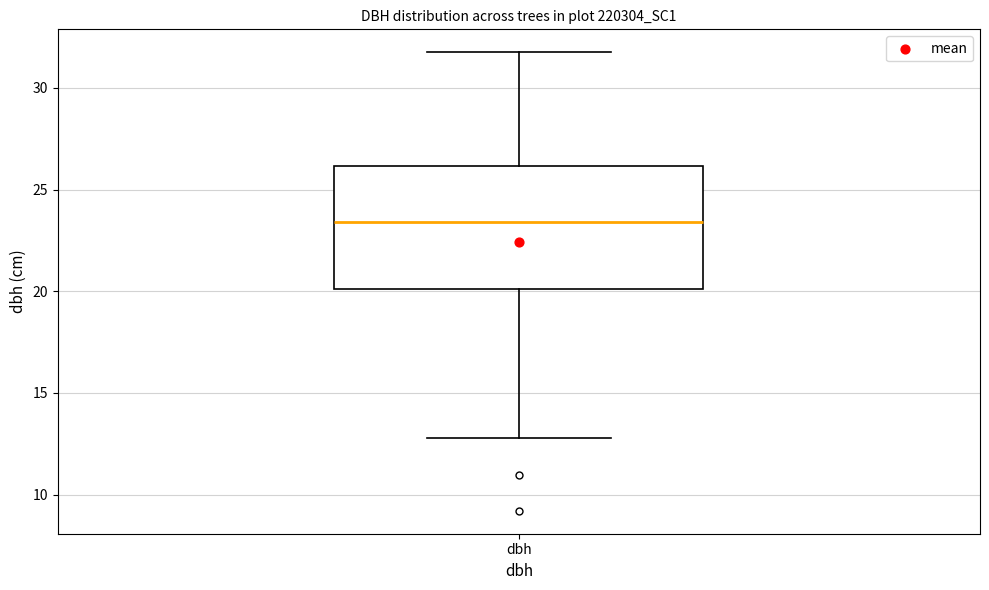

Where does the lower whisker of the box for dbh end on the y-axis? The values are not printed on the chart, so give them approximately, as read against the axis.

13.0